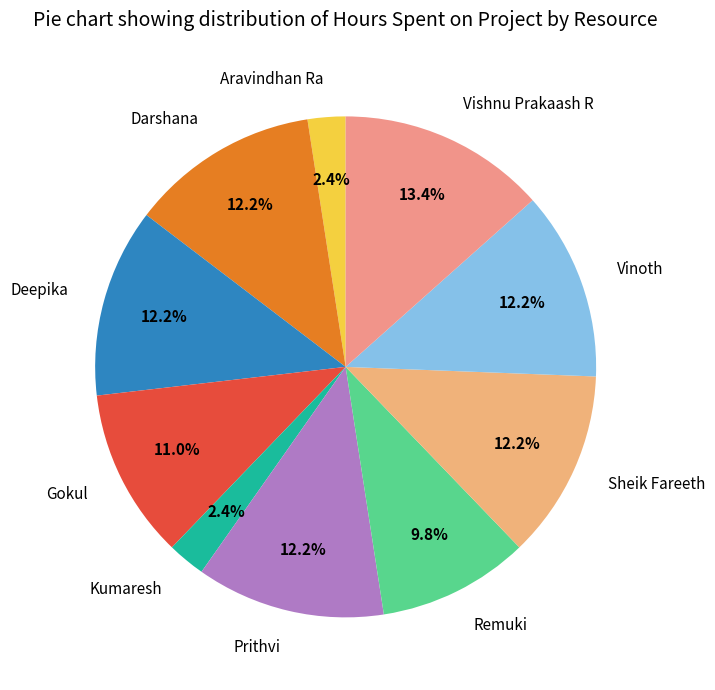

Which has a higher value, Vishnu Prakaash R or Remuki?

Vishnu Prakaash R